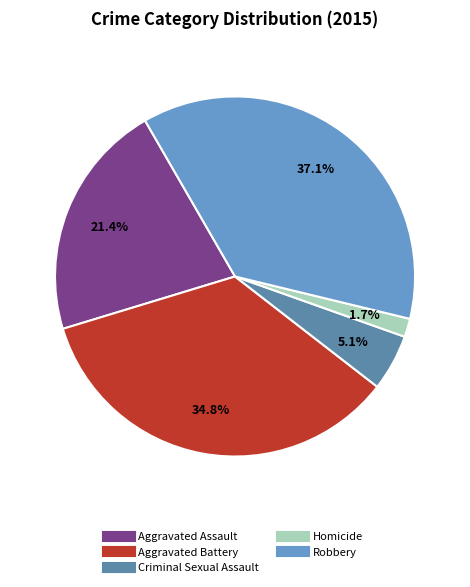

Does Criminal Sexual Assault account for over 50% of the chart?

No